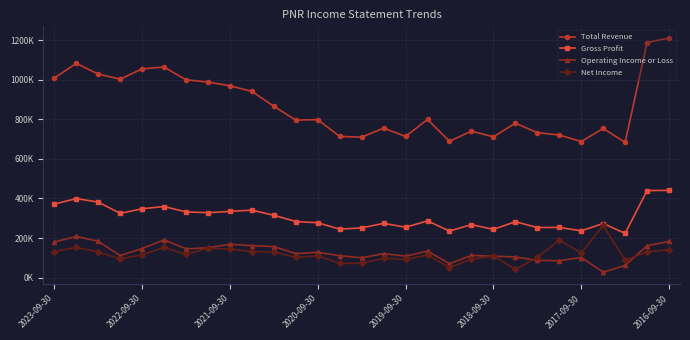

What are all the series names shown in the legend?

Total Revenue, Gross Profit, Operating Income or Loss, Net Income